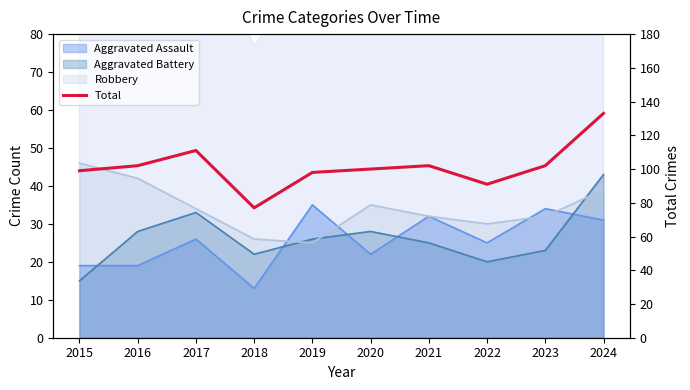

Where is the first local maximum?

2017